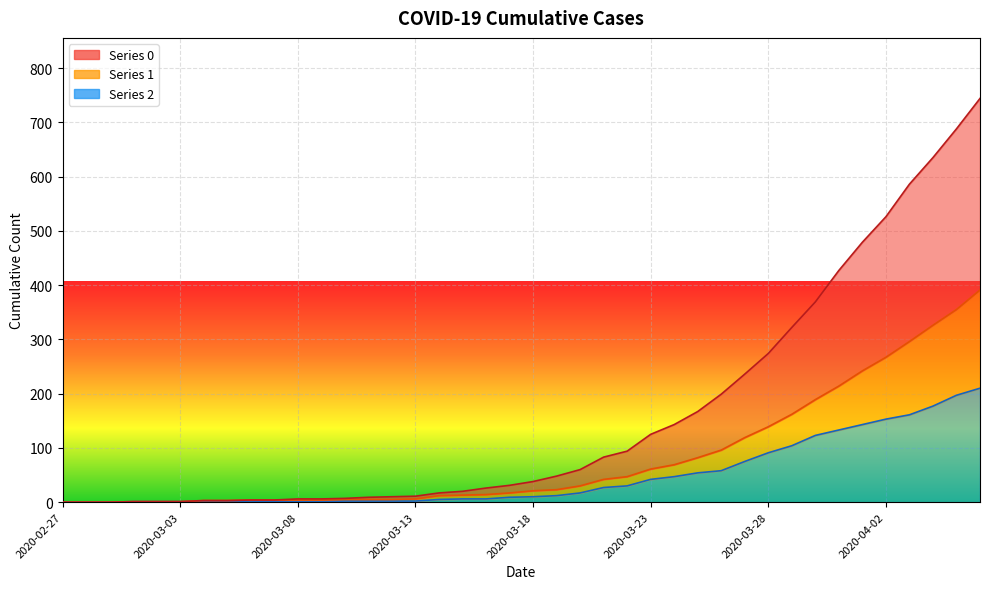

Which label corresponds to the largest value in the chart?

2020-04-06